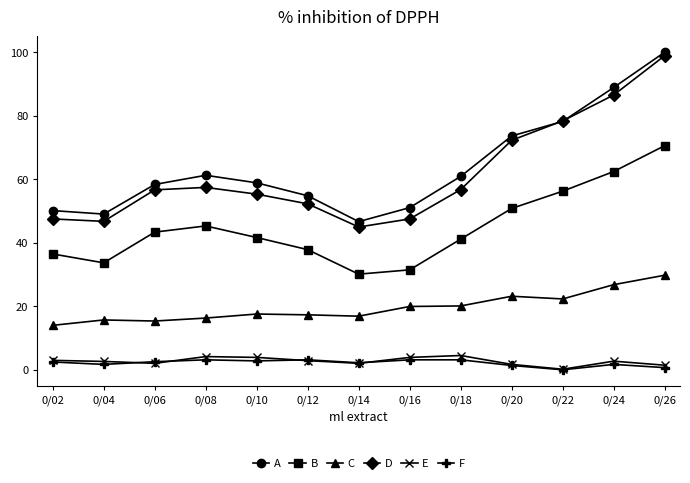

Which category has the lowest value in the A series?

0/14